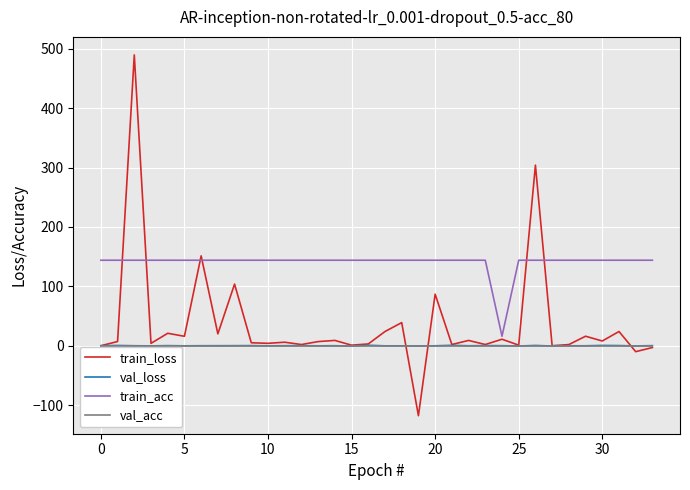

True or false: val_acc and train_acc cross at least once.

False